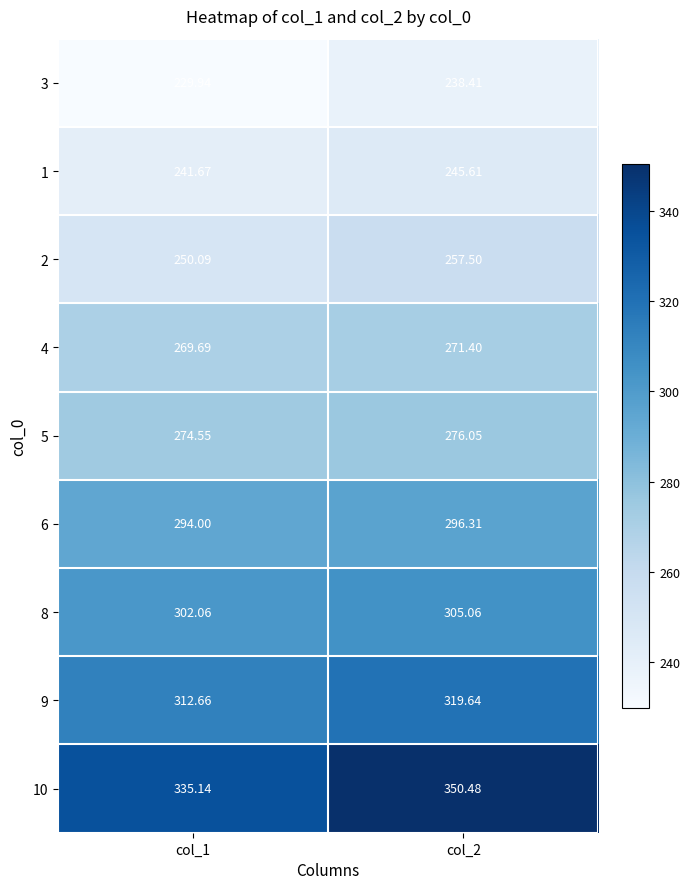

At how many categories does at least one series exceed 251?

2